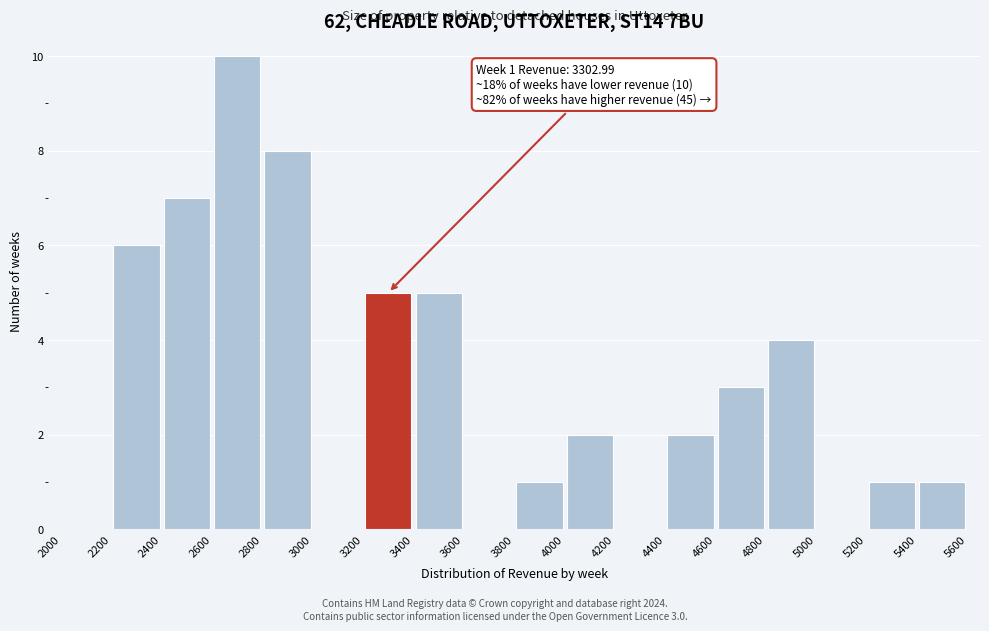

Over which range of the x-axis is the bar tallest?

2600 to 2800